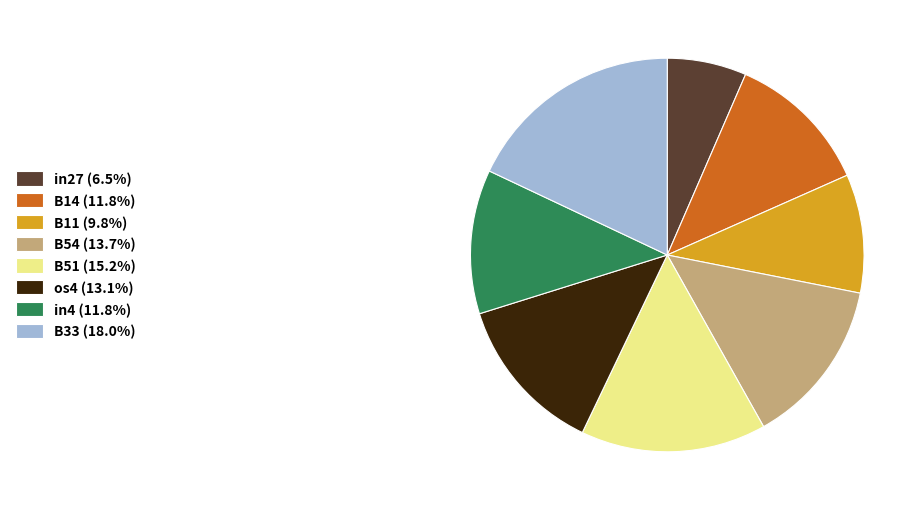

How many slices are in this pie chart?

8